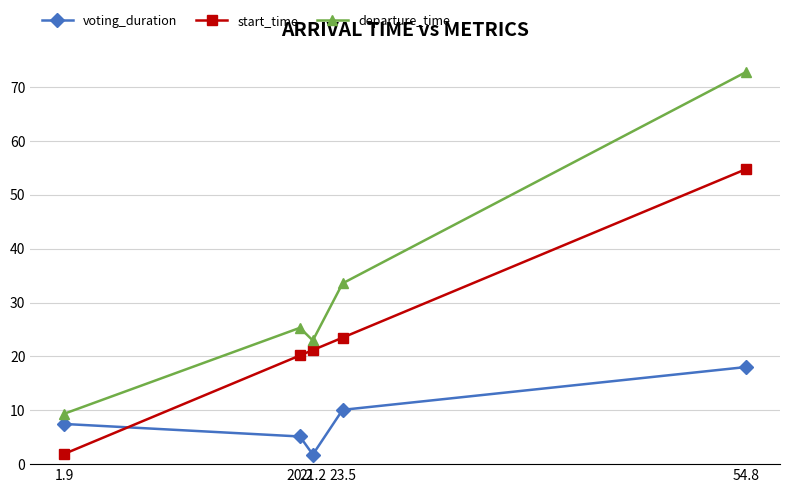

What is the difference between the maximum and minimum values in the departure_time series?

63.4